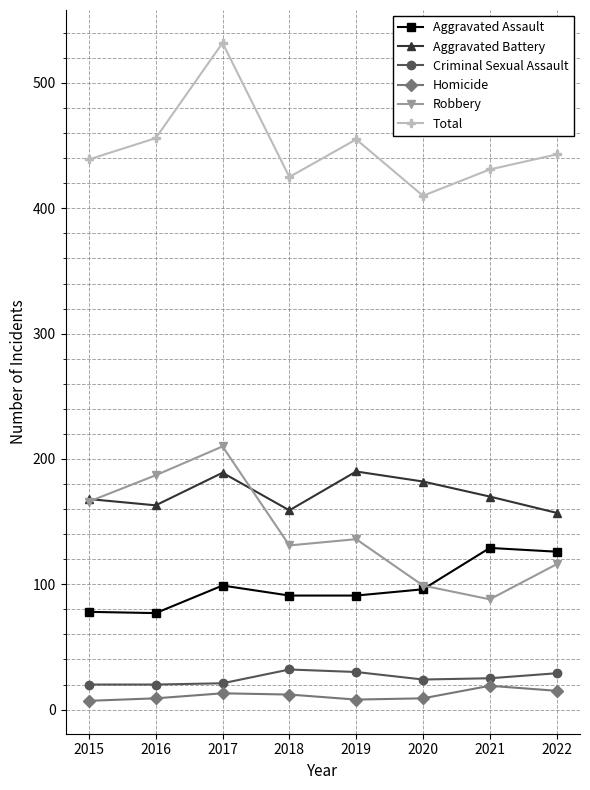

How many distinct data groups are displayed?

6